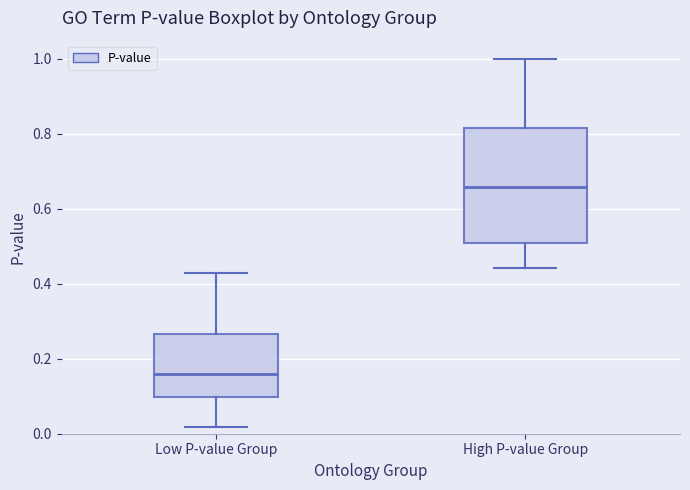

Which box has the highest median line?

High P-value Group